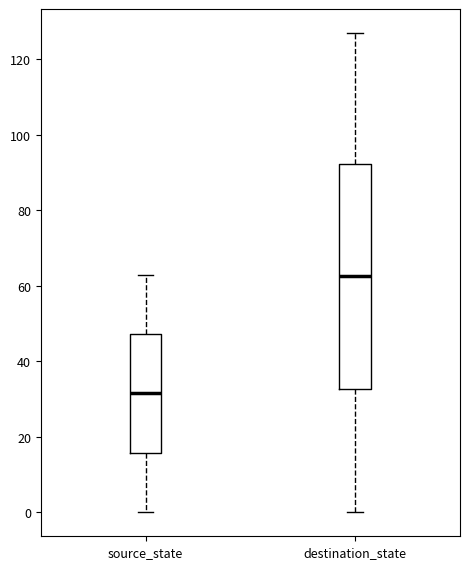

Where is the lower edge of the box for source_state on the y-axis? The values are not printed on the chart, so give them approximately, as read against the axis.

16